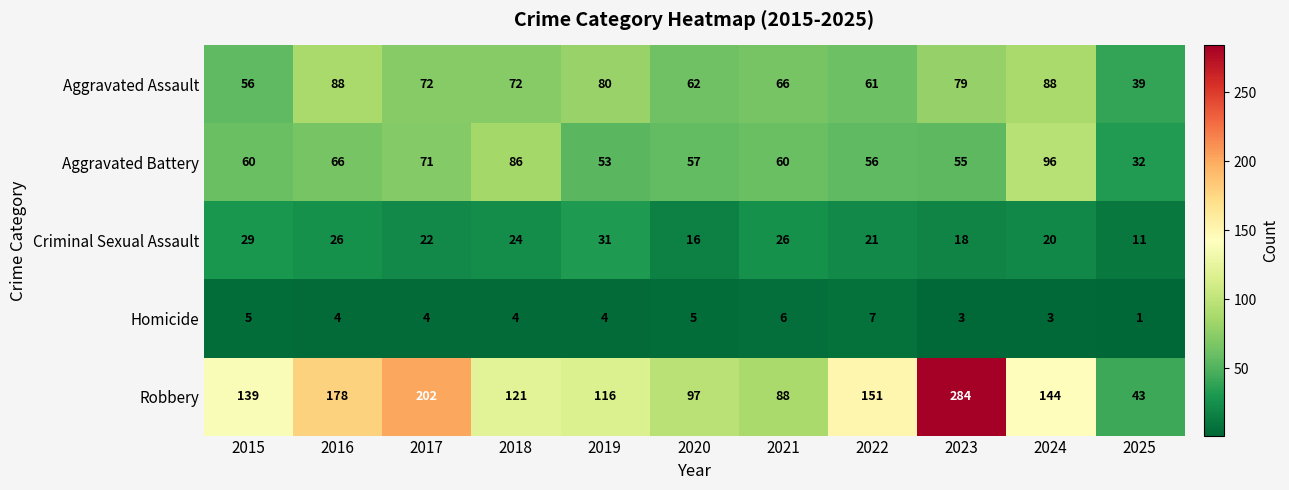

What is the greatest value displayed?

284